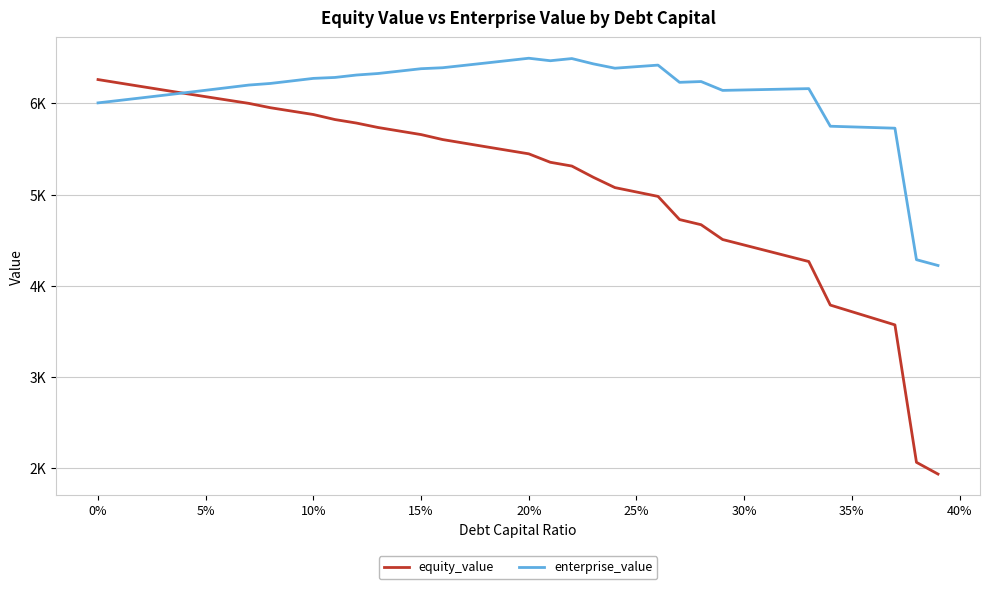

Does the chart have visible grid lines?

Yes